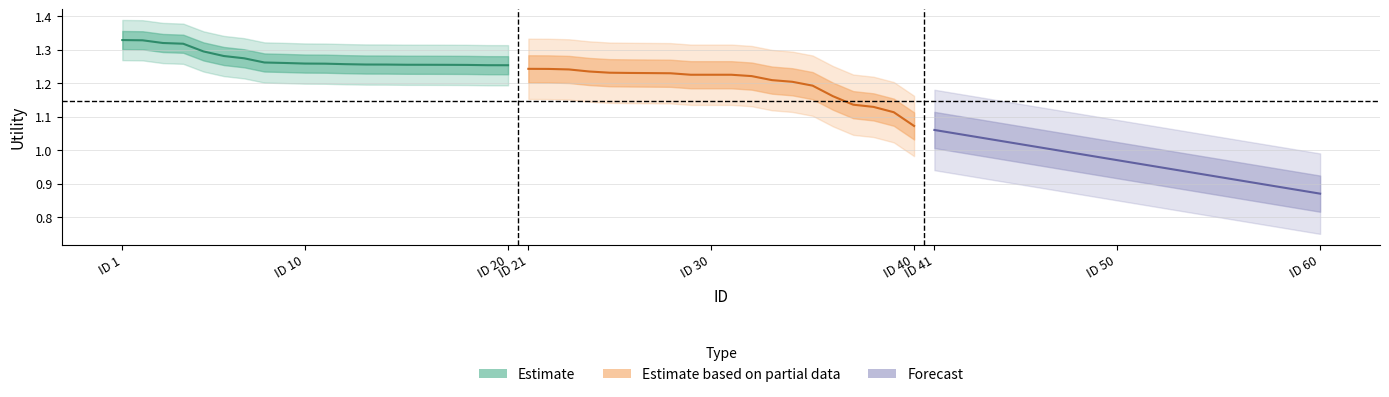

What is the sum of all Estimate values?

25.5